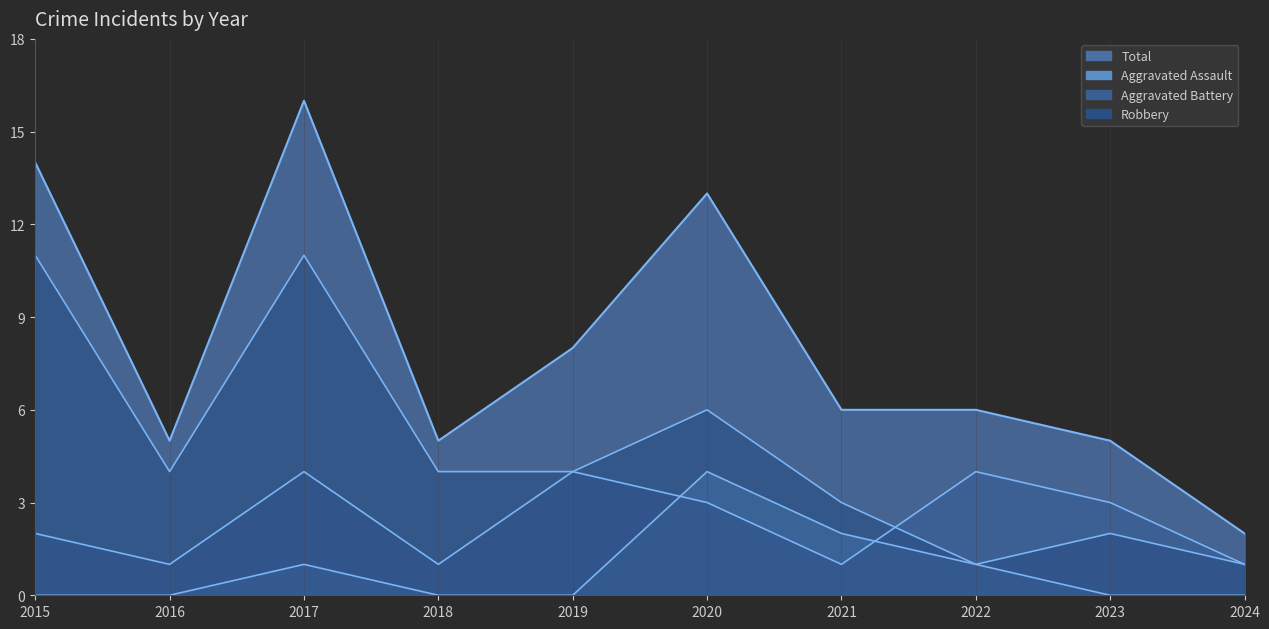

What is the value of the Aggravated Battery point at the 1st from the left?

2